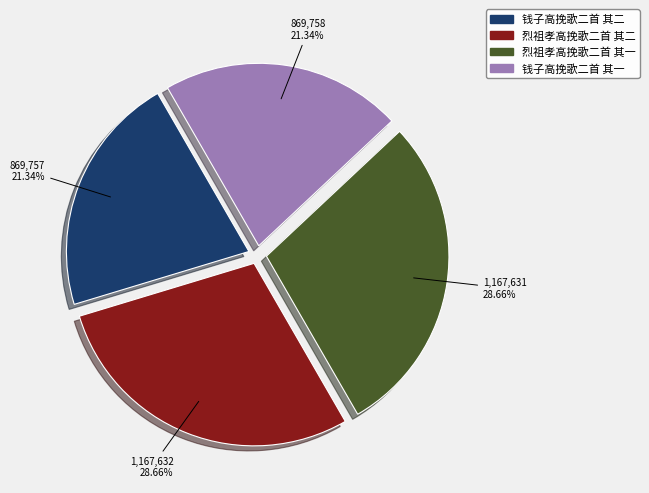

To the nearest percent, what is the difference between the 烈祖孝高挽歌二首 其二 and 钱子高挽歌二首 其一 slice percentages?

7%